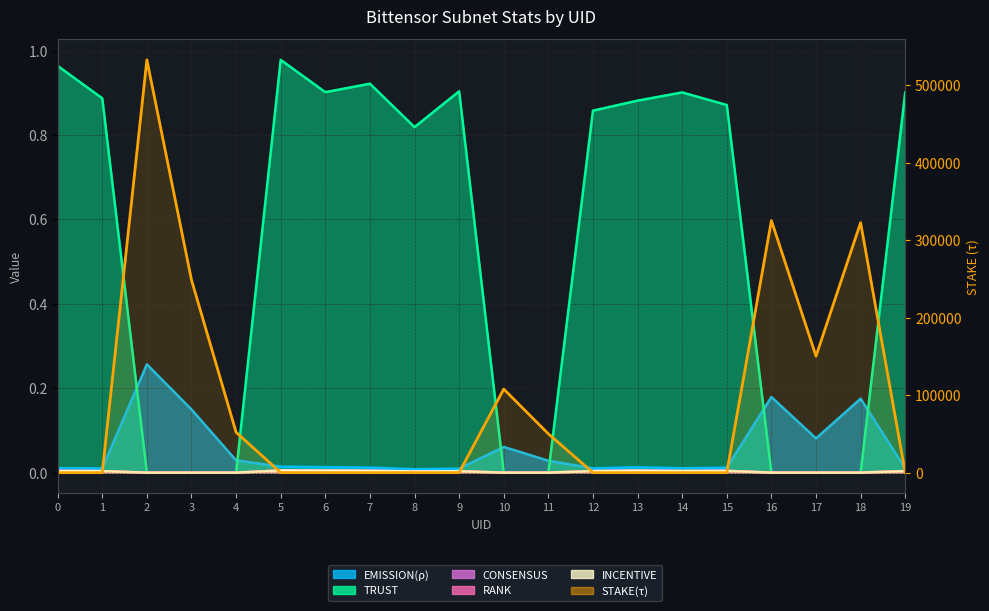

How many interior local valleys does the CONSENSUS series have?

2